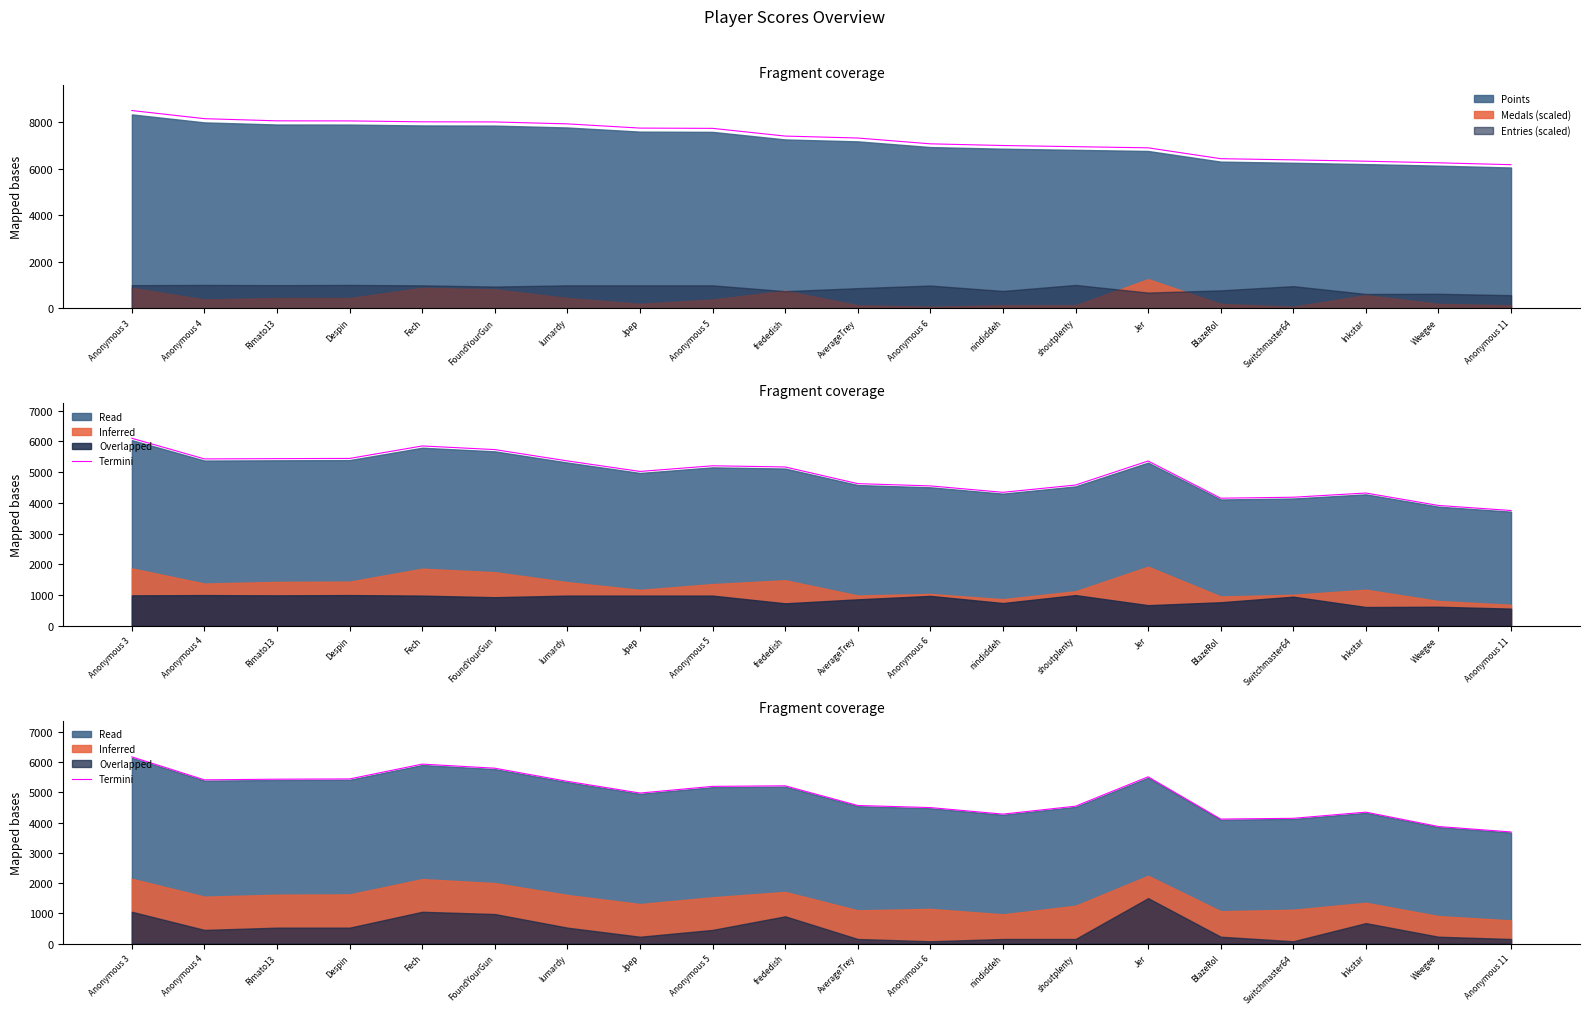

Is it true that the value at Anonymous 6 is 2374.3?

False